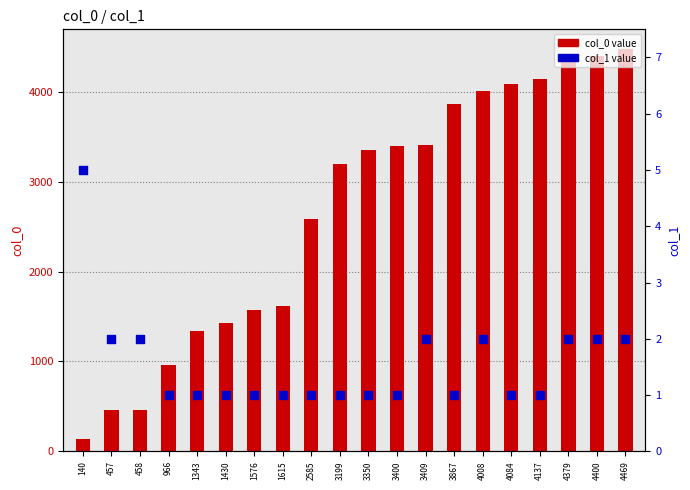

At which category is the sum across all series the highest?

4469